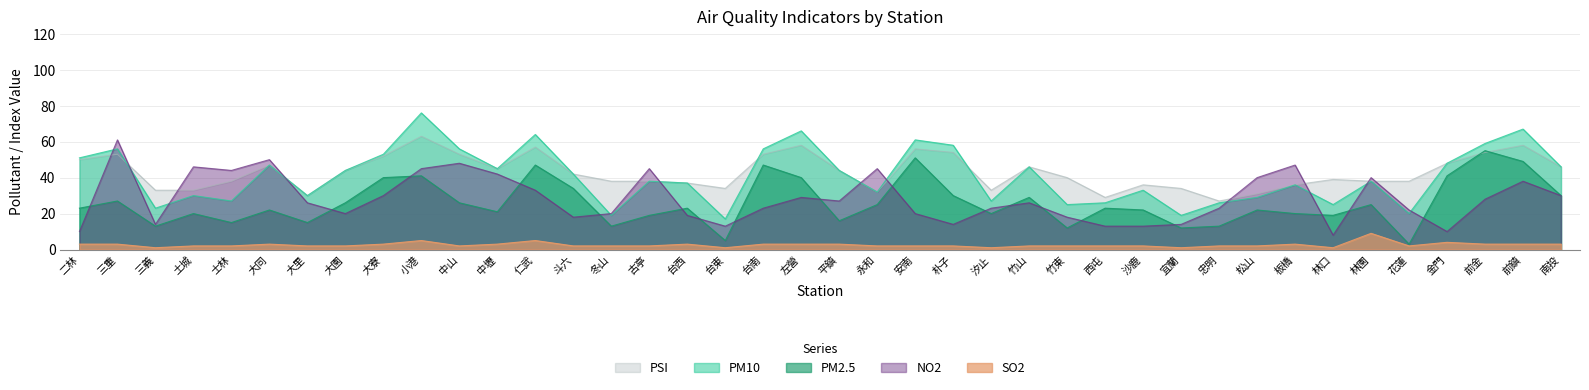

How many categories are shown in the chart?

40